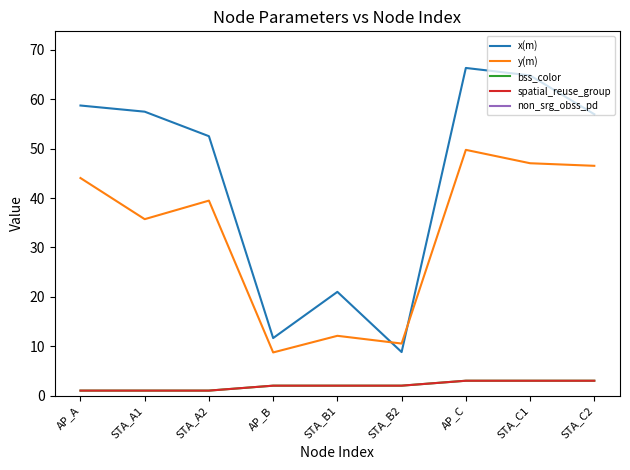

What is the difference between the maximum and minimum values in the non_srg_obss_pd series?

7.0